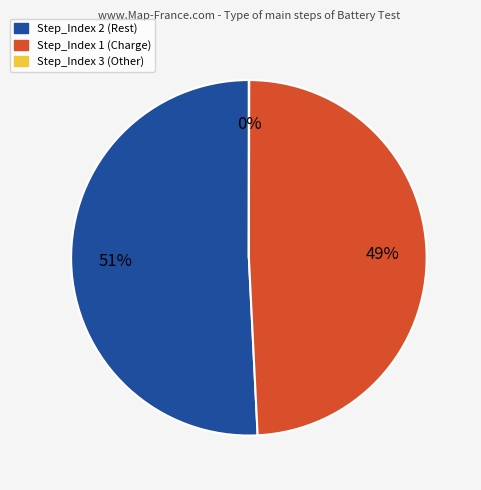

Which slice is the largest?

Step_Index 2